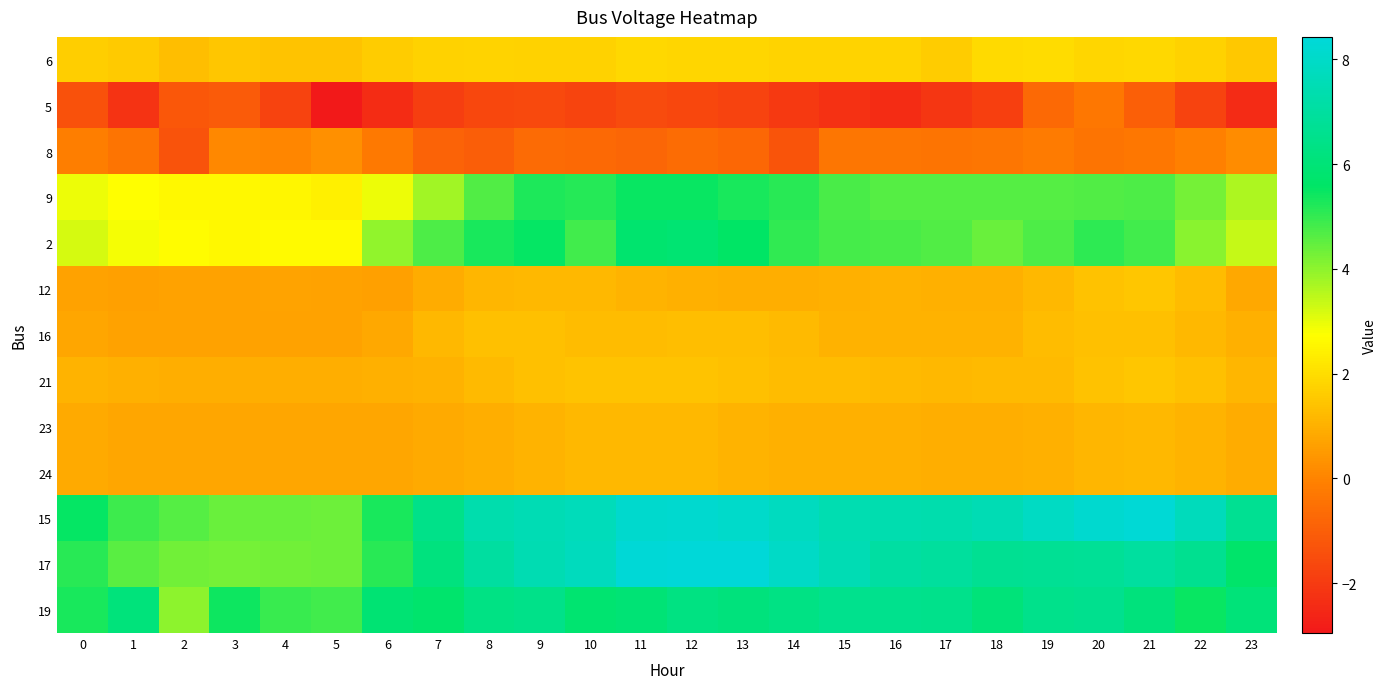

What is the difference between the highest and lowest values at 7?

8.4